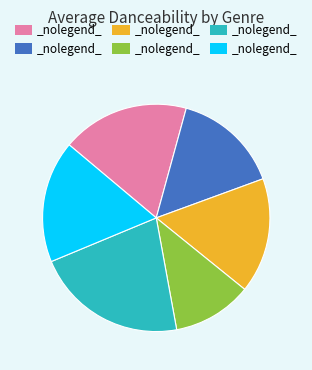

Is there any slice that represents more than half of the pie?

No